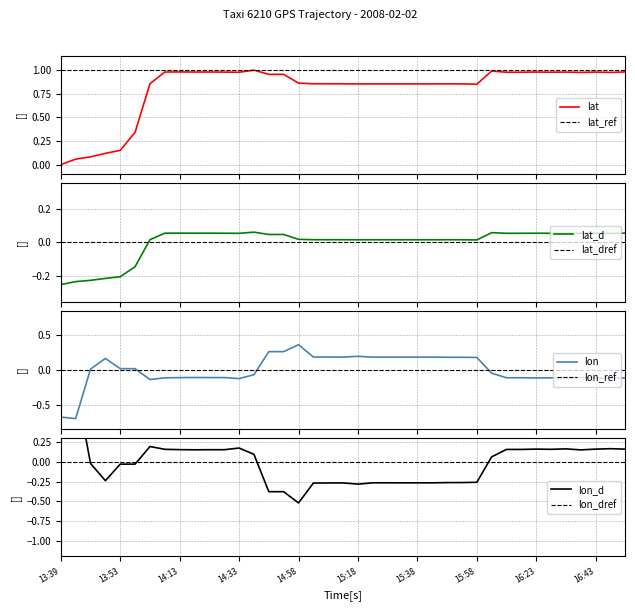

Which series has the largest total across all categories?

lat